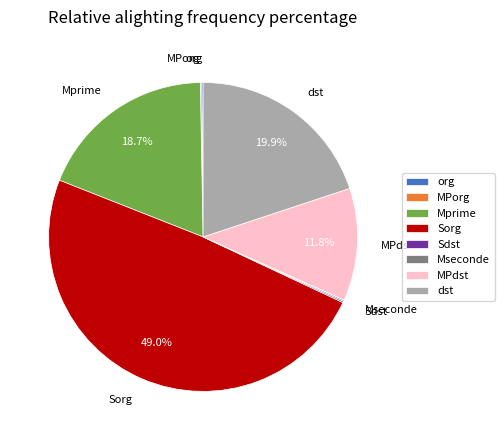

Does dst represent more than half of the total?

No